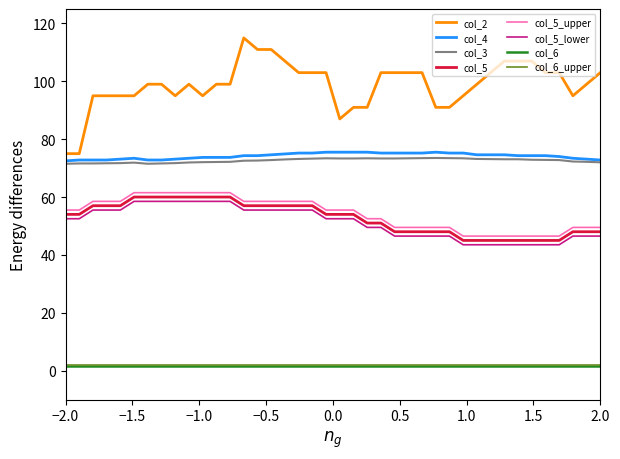

How many lines are shown in the chart?

8